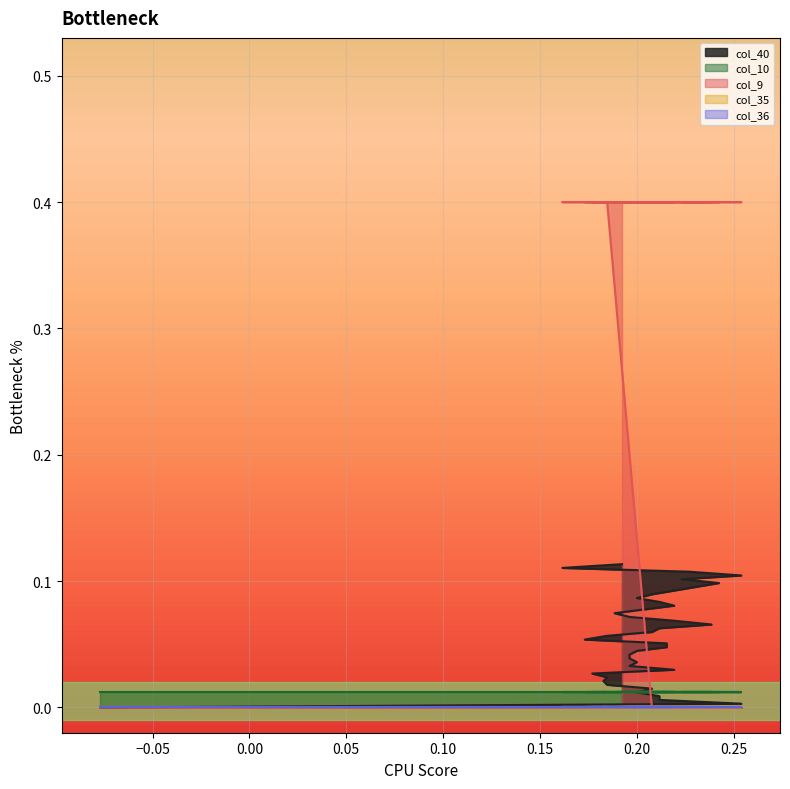

List the series in order of their peak value, lowest first.

col_35, col_36, col_10, col_40, col_9